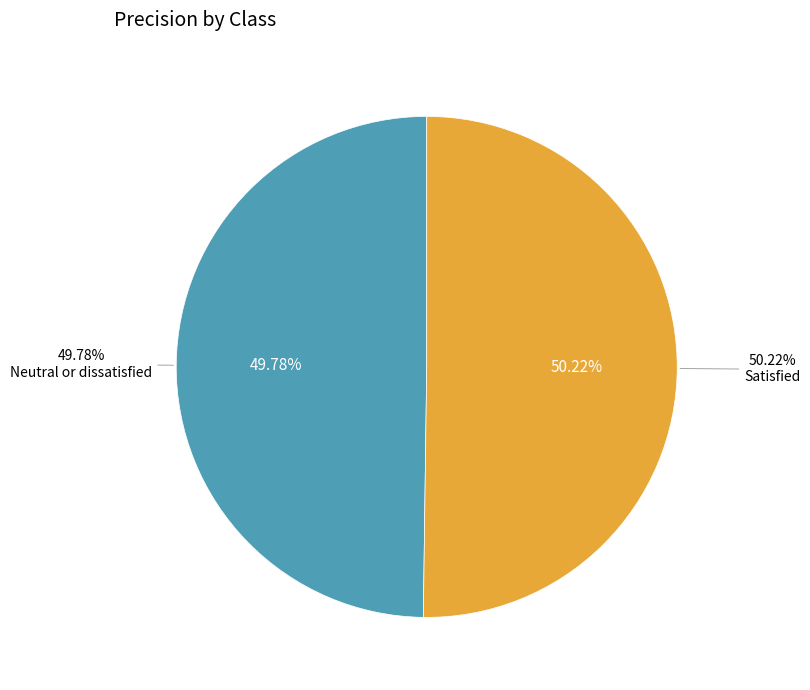

True or false: Satisfied accounts for 64% of the total.

False